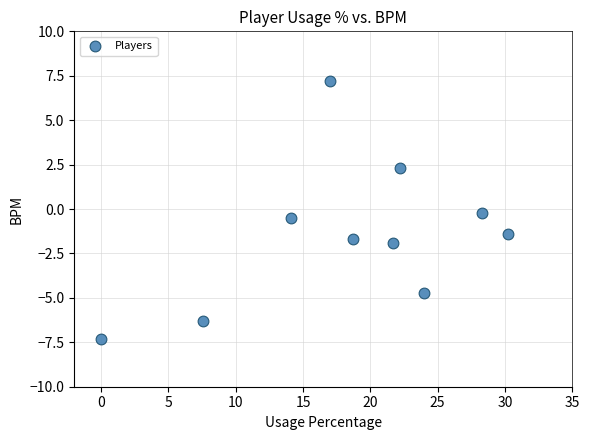

What is the average X value?

18.4